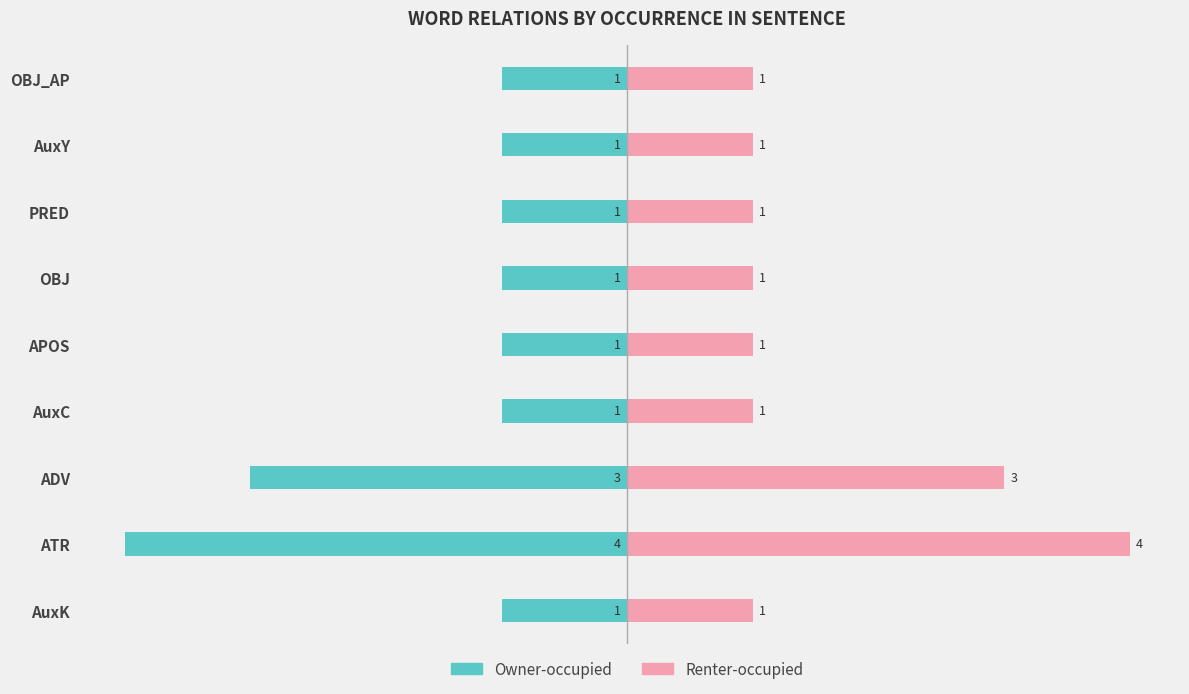

Reading left to right, list all the values displayed in this chart.

Owner-occupied: -1	-1	-1	-1	-1	-1	-3	-4	-1
Renter-occupied: 1	1	1	1	1	1	3	4	1